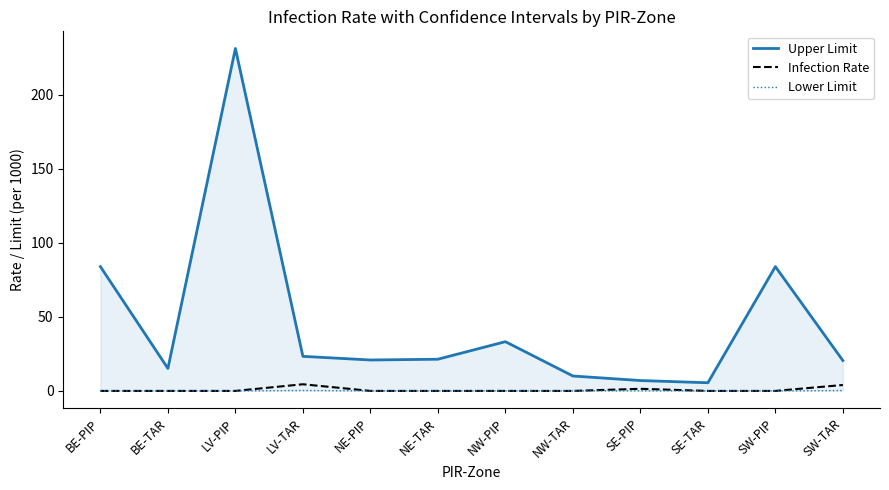

Which label corresponds to the largest value in the chart?

LV-PIP